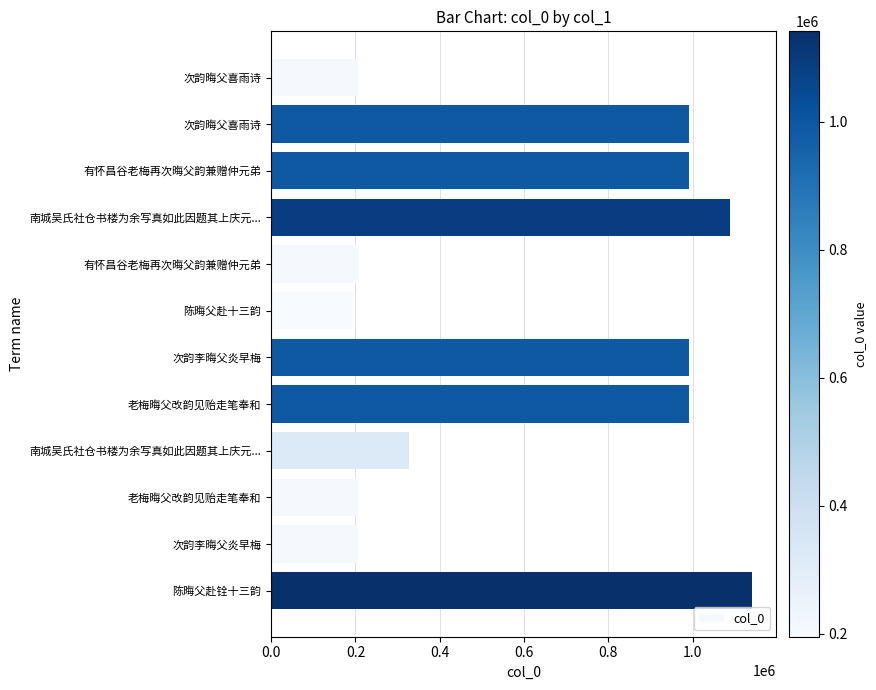

How many bars are there in total?

12